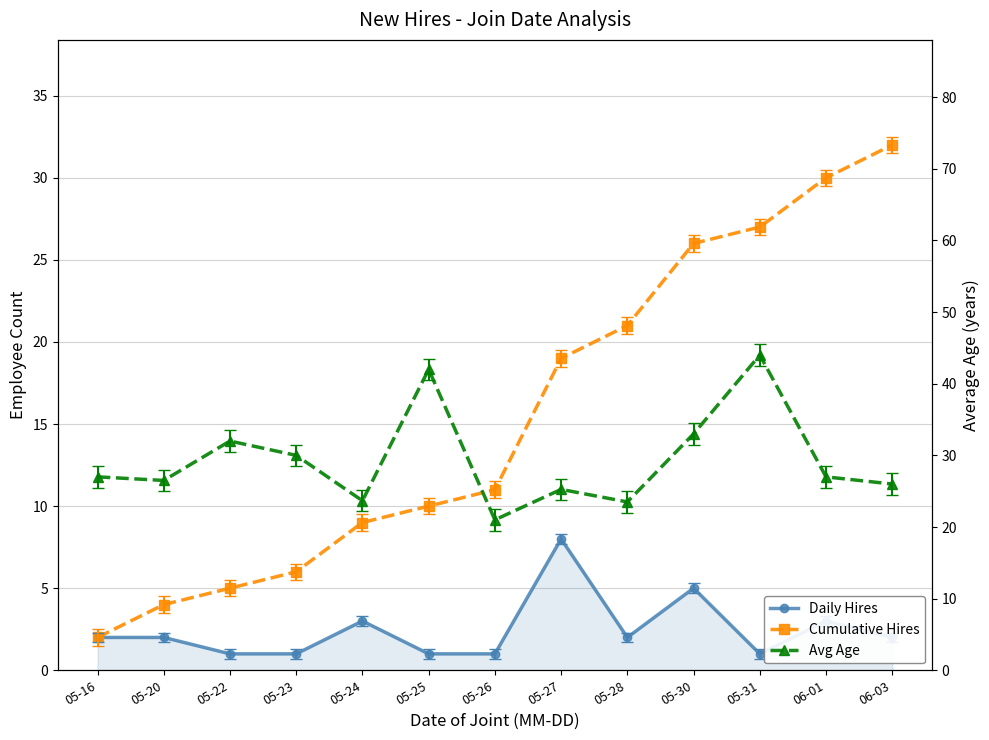

What is the difference between the highest and lowest values at 05-20?

24.5